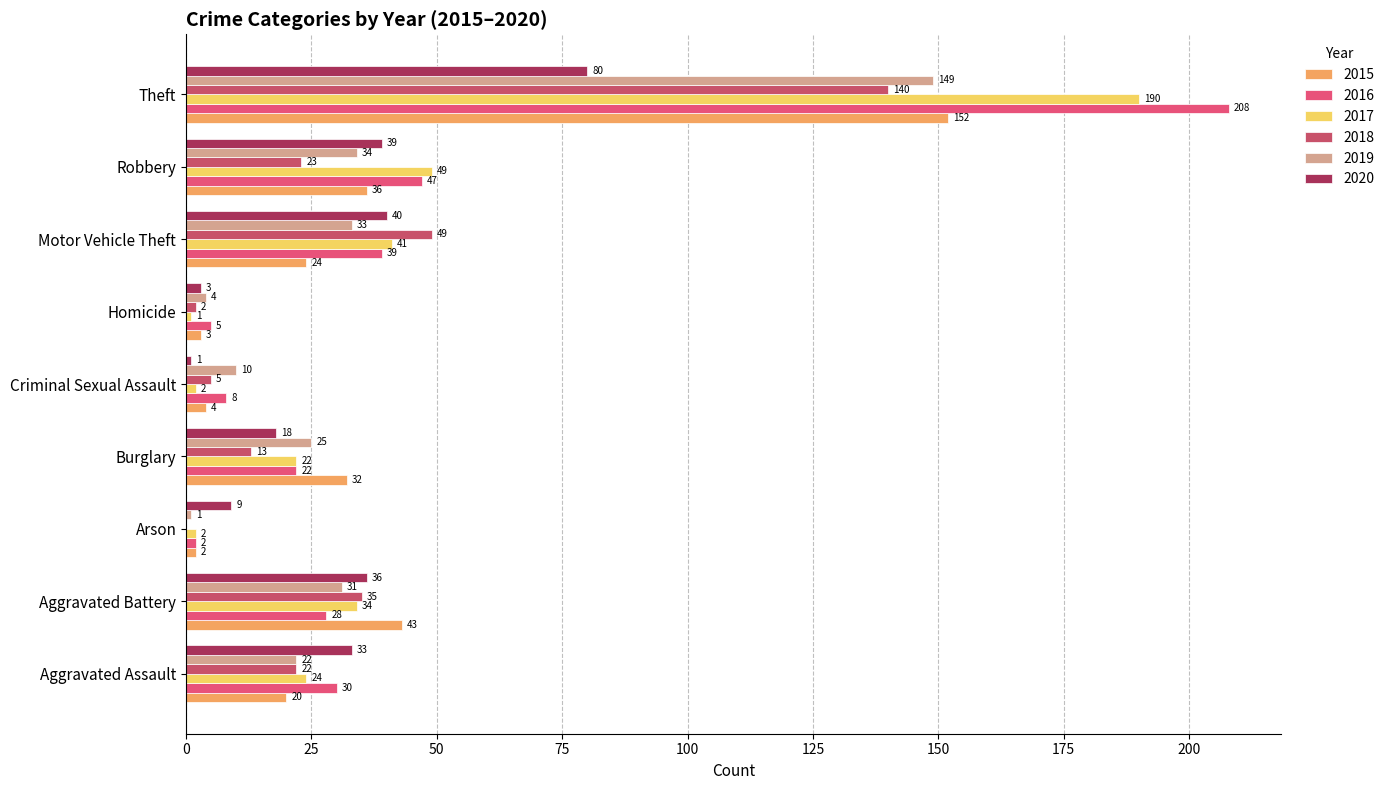

Is it true that 2015 equals 32 at Burglary?

True